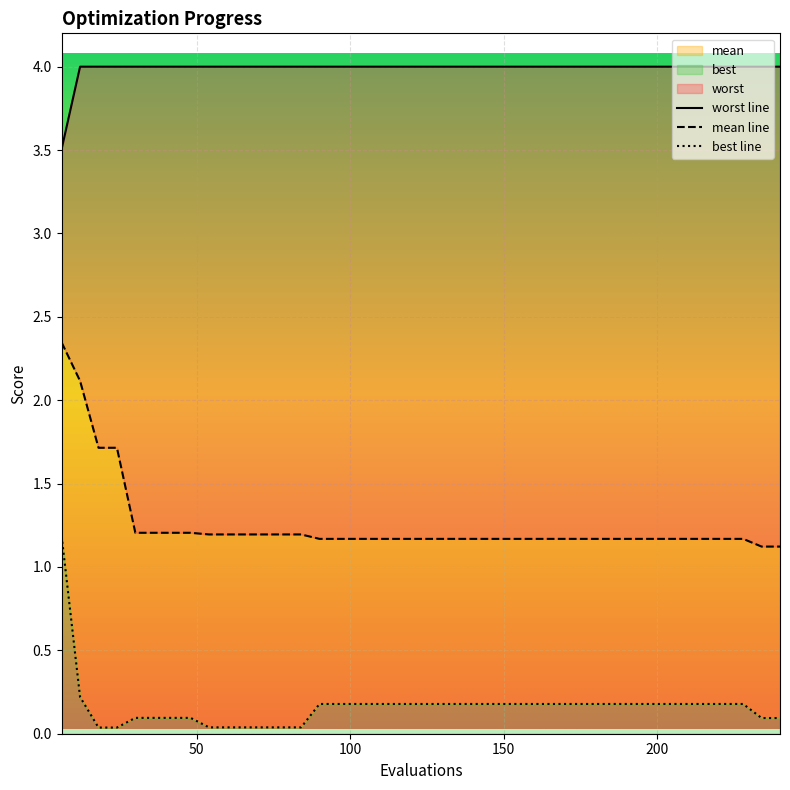

At how many categories does at least one series exceed 2?

40